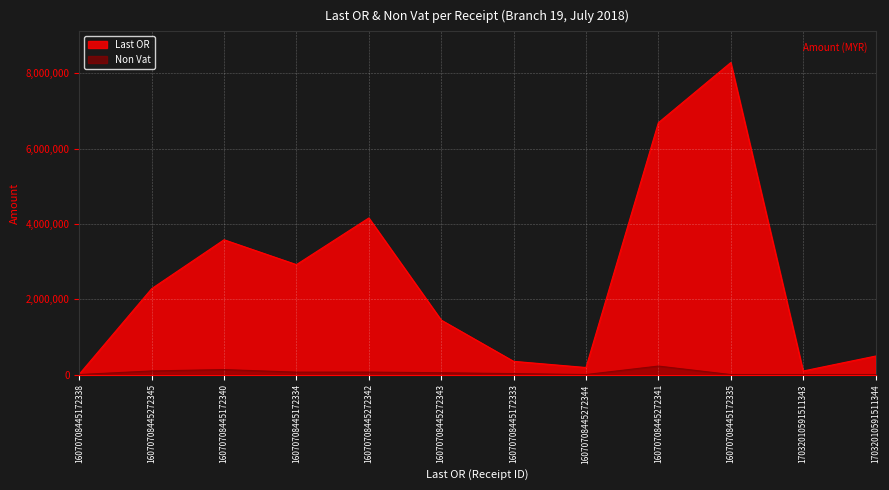

How many lines are shown in the chart?

2